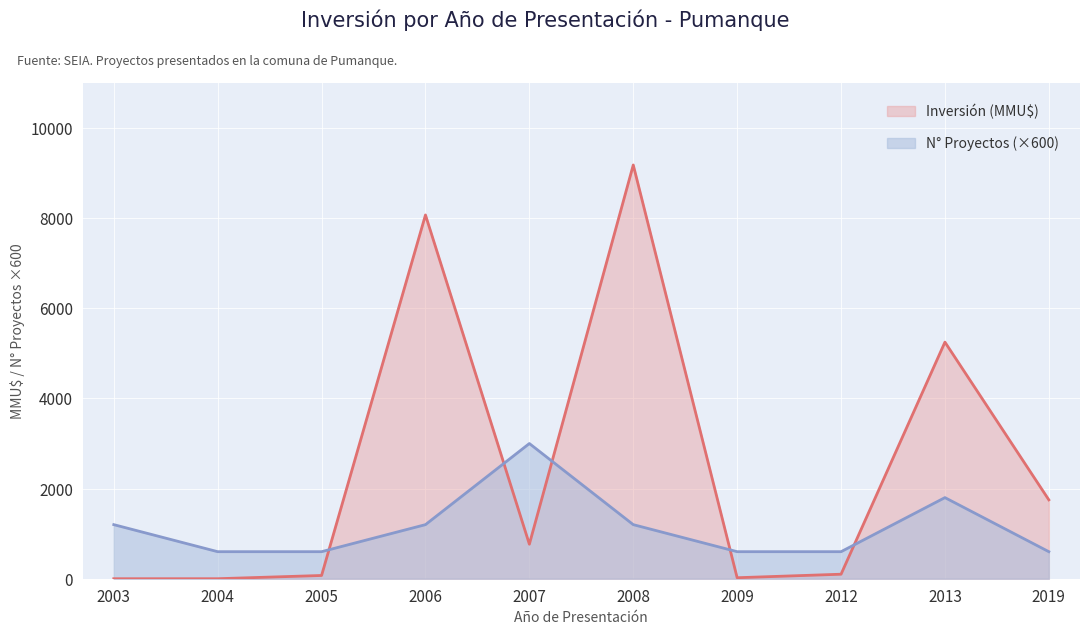

At which label is the value closest to 4590?

2013